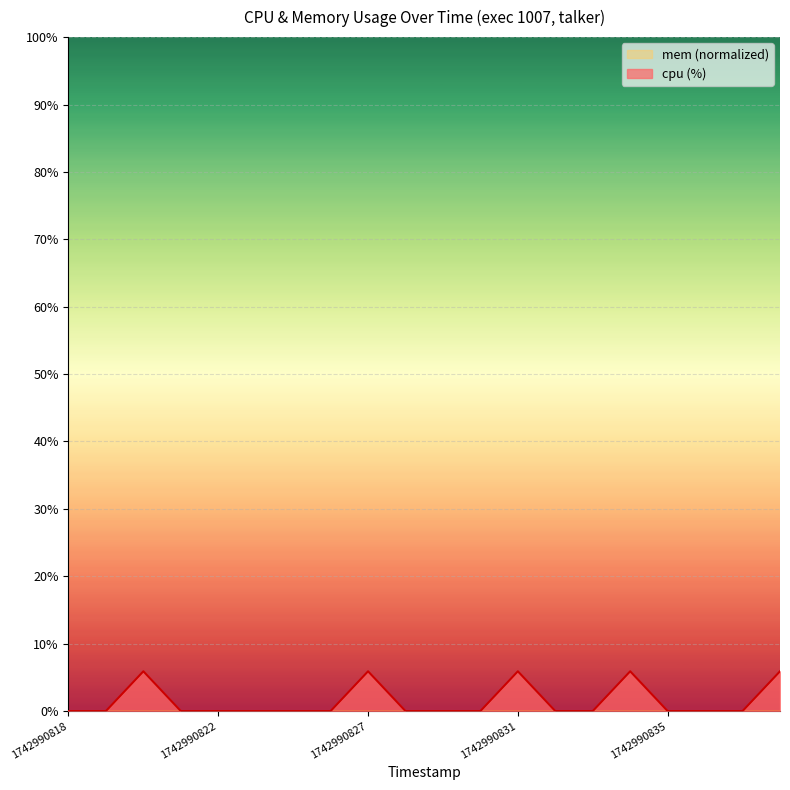

At which category does the chart reach its minimum across all series?

1742990818